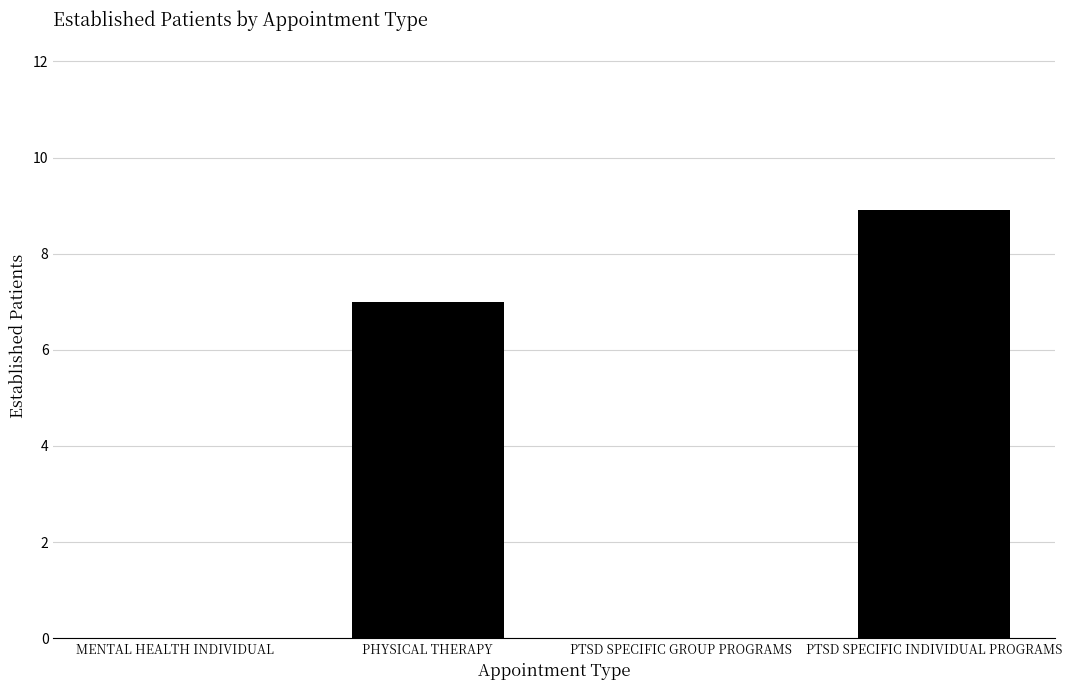

What is the sum of the values at PTSD SPECIFIC INDIVIDUAL PROGRAMS and PHYSICAL THERAPY?

15.9